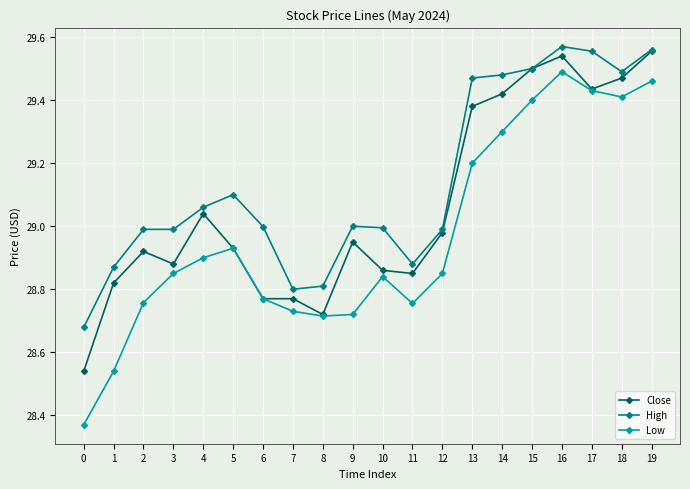

List the series in order of their overall mean, highest first.

High, Close, Low